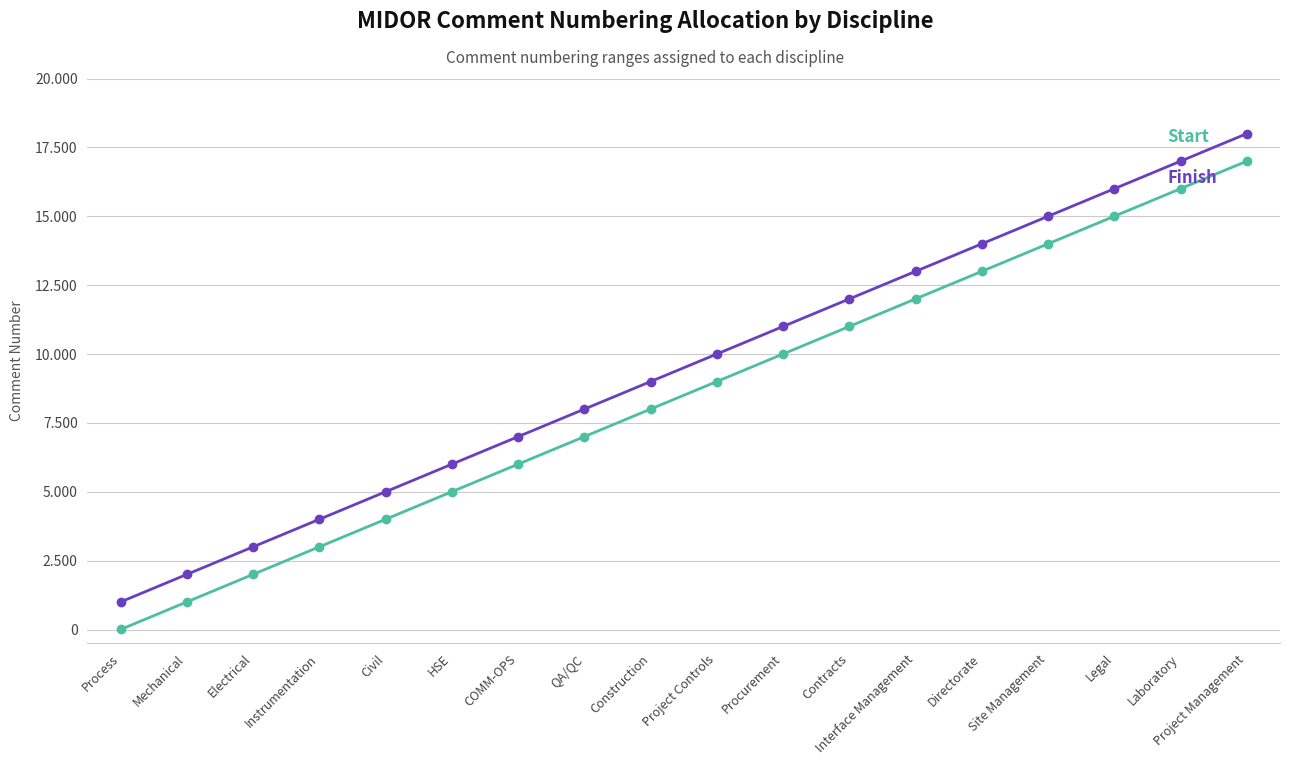

Is this an area chart (filled region under the line)?

No